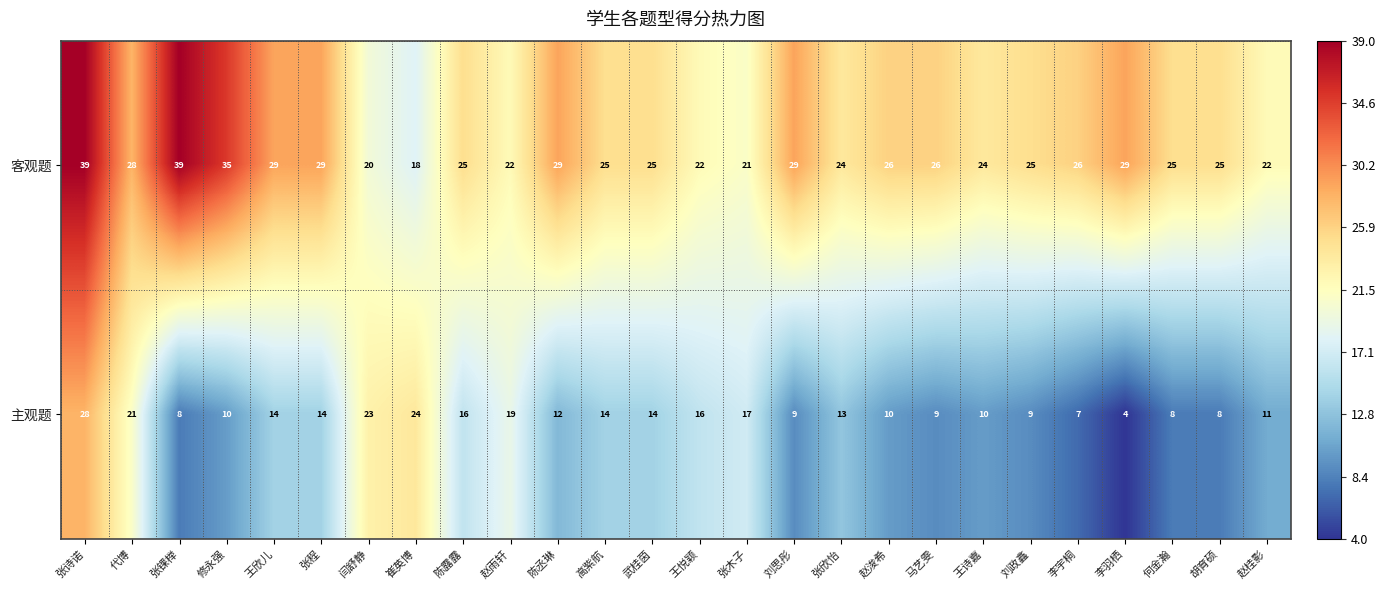

What is the smallest value displayed?

4